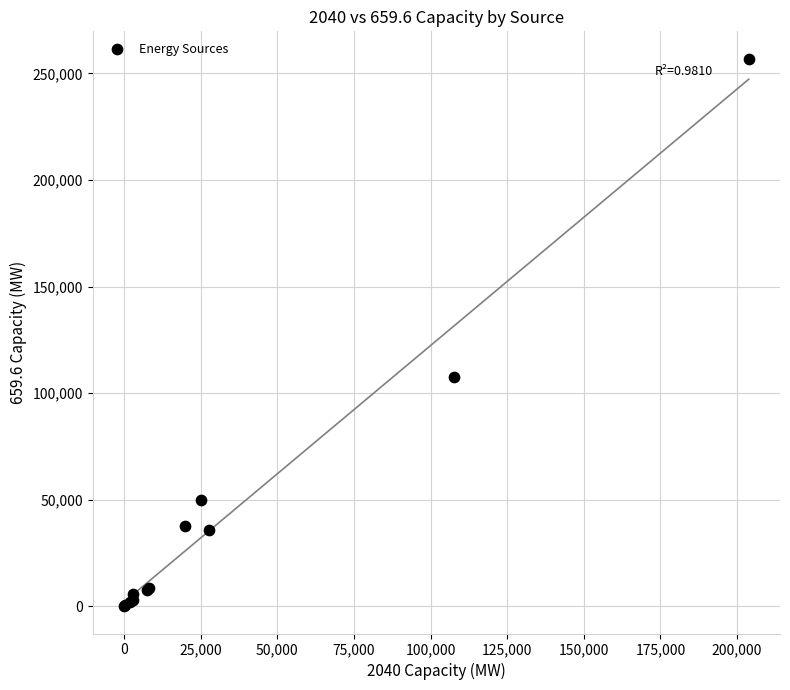

What Y value in the scatter plot is closest to 128452?

107427